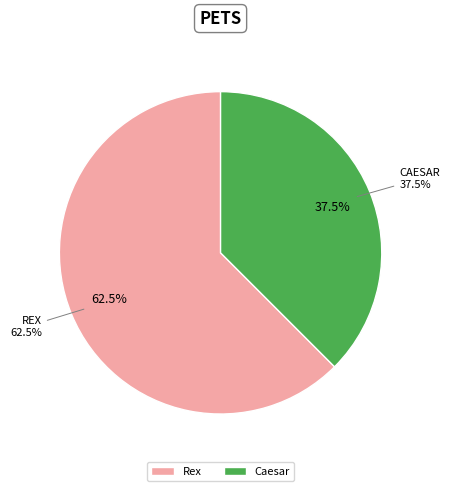

Which slice represents more than half of the pie?

Rex